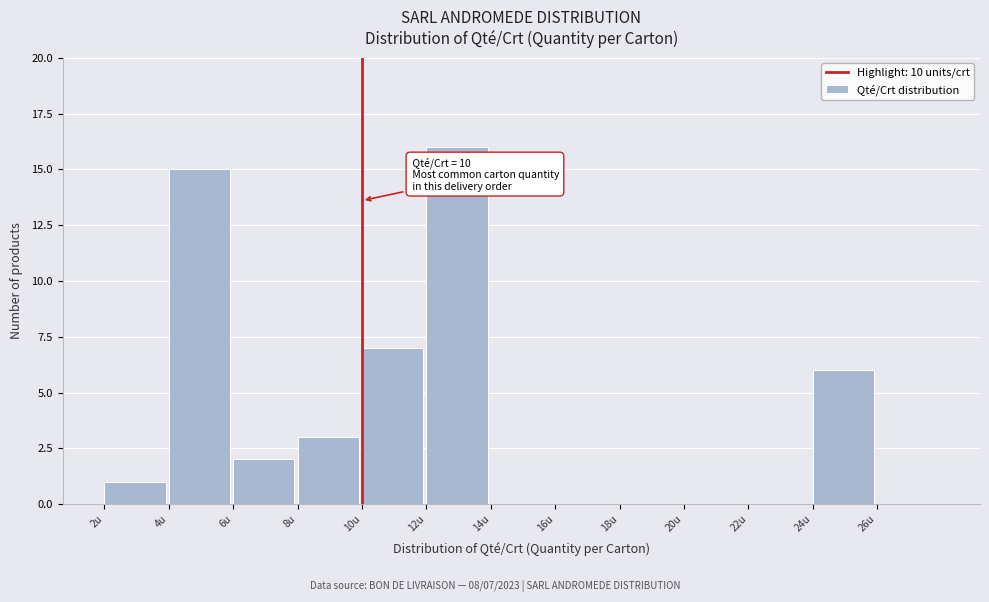

Which range on the x-axis has the tallest bar?

12 to 14